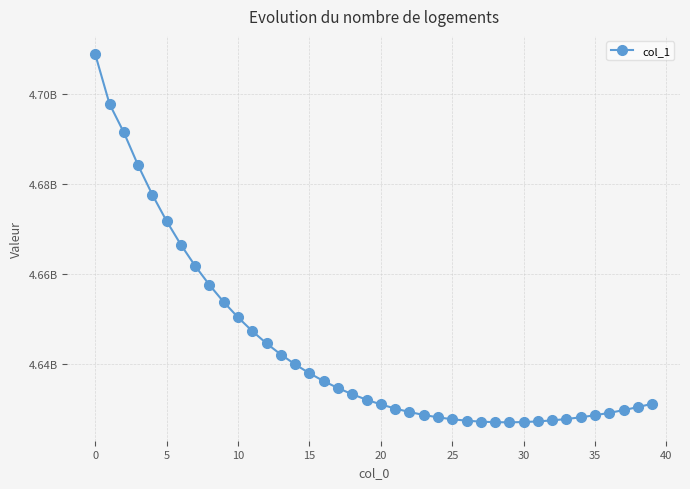

What is the minimum value shown in the chart?

4626975715.9